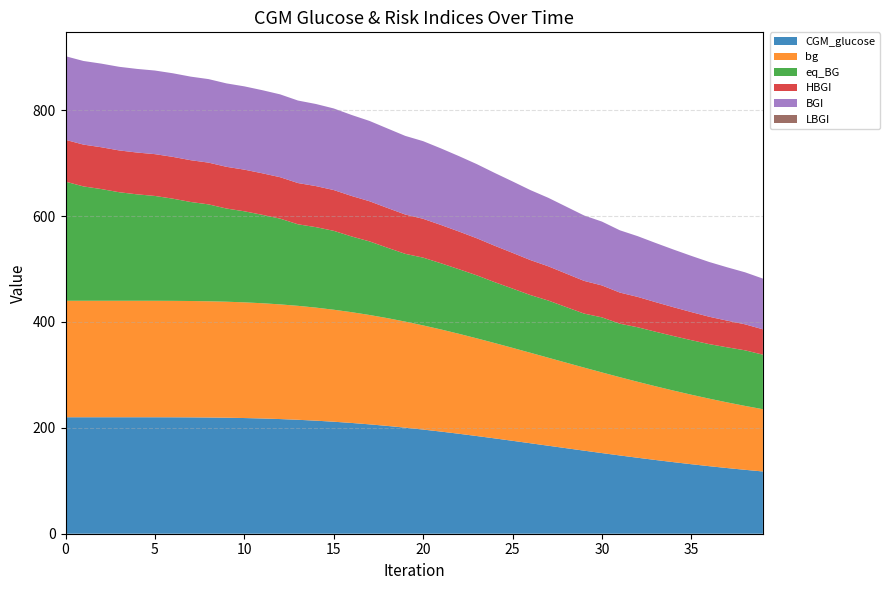

Reading left to right, transcribe all the data shown in this chart.

CGM_glucose: 0=220.0	1=220.0	2=220.0	3=220.0	4=220.0	5=220.0	6=219.9	7=219.8	8=219.5	9=219.1	10=218.5	11=217.7	12=216.6	13=215.2	14=213.5	15=211.5	16=209.2	17=206.6	18=203.6	19=200.3	20=196.7	21=192.9	22=188.8	23=184.5	24=180.1	25=175.5	26=170.9	27=166.2	28=161.5	29=156.9	30=152.3	31=147.8	32=143.5	33=139.2	34=135.2	35=131.3	36=127.5	37=124.0	38=120.7	39=117.6
bg: 0=220.0	1=220.0	2=220.0	3=220.0	4=220.0	5=220.0	6=219.9	7=219.8	8=219.5	9=219.1	10=218.5	11=217.7	12=216.6	13=215.2	14=213.5	15=211.5	16=209.2	17=206.6	18=203.6	19=200.3	20=196.7	21=192.9	22=188.8	23=184.5	24=180.1	25=175.5	26=170.9	27=166.2	28=161.5	29=156.9	30=152.3	31=147.8	32=143.5	33=139.2	34=135.2	35=131.3	36=127.5	37=124.0	38=120.7	39=117.6
eq_BG: 0=225.0	1=216.0	2=211.0	3=205.0	4=201.0	5=198.0	6=193.0	7=187.0	8=183.0	9=176.0	10=172.0	11=167.0	12=162.0	13=154.0	14=152.0	15=149.0	16=143.0	17=139.0	18=133.0	19=128.0	20=128.0	21=125.0	22=122.0	23=119.0	24=115.0	25=112.0	26=109.0	27=108.0	28=105.0	29=102.0	30=104.0	31=101.0	32=103.0	33=103.0	34=103.0	35=103.0	36=103.0	37=104.0	38=105.0	39=103.0
HBGI: 0=79.0	1=79.0	2=79.0	3=79.0	4=79.0	5=79.0	6=79.0	7=78.9	8=78.9	9=78.8	10=78.7	11=78.5	12=78.2	13=77.9	14=77.5	15=77.0	16=76.5	17=75.8	18=75.1	19=74.3	20=73.3	21=72.3	22=71.2	23=70.0	24=68.8	25=67.5	26=66.1	27=64.7	28=63.2	29=61.8	30=60.3	31=58.8	32=57.4	33=55.9	34=54.5	35=53.1	36=51.7	37=50.4	38=49.1	39=47.9
BGI: 0=157.9	1=157.9	2=157.9	3=157.9	4=157.9	5=157.9	6=157.9	7=157.8	8=157.8	9=157.6	10=157.3	11=156.9	12=156.5	13=155.8	14=155.1	15=154.1	16=153.0	17=151.7	18=150.2	19=148.5	20=146.7	21=144.6	22=142.4	23=140.1	24=137.6	25=134.9	26=132.2	27=129.4	28=126.5	29=123.5	30=120.6	31=117.6	32=114.7	33=111.8	34=108.9	35=106.1	36=103.4	37=100.8	38=98.2	39=95.8
LBGI: 0=0.0	1=0.0	2=0.0	3=0.0	4=0.0	5=0.0	6=0.0	7=0.0	8=0.0	9=0.0	10=0.0	11=0.0	12=0.0	13=0.0	14=0.0	15=0.0	16=0.0	17=0.0	18=0.0	19=0.0	20=0.0	21=0.0	22=0.0	23=0.0	24=0.0	25=0.0	26=0.0	27=0.0	28=0.0	29=0.0	30=0.0	31=0.0	32=0.0	33=0.0	34=0.0	35=0.0	36=0.0	37=0.0	38=0.0	39=0.0